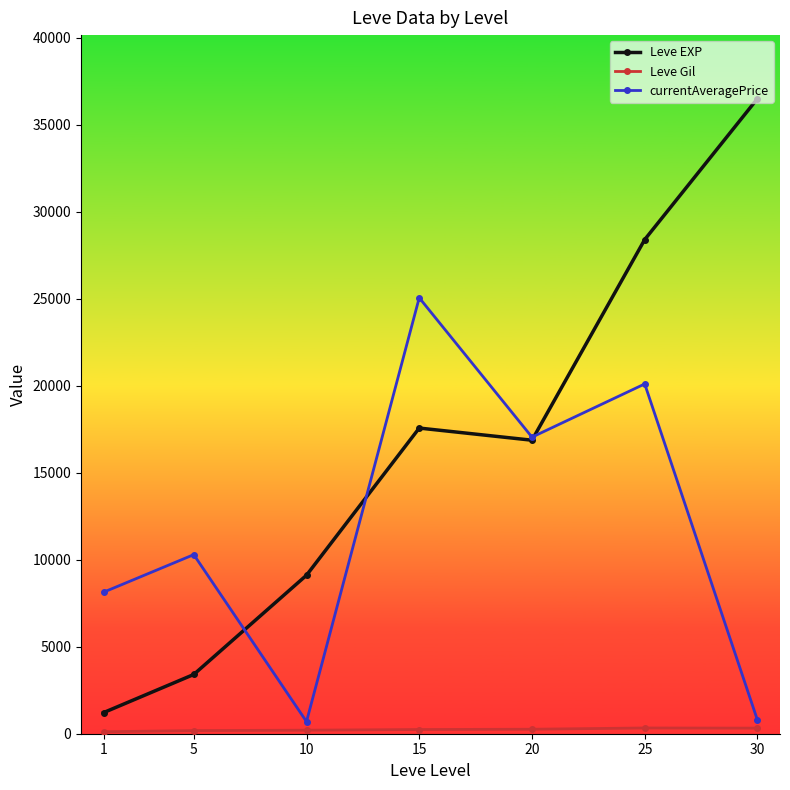

Does the chart have visible grid lines?

No